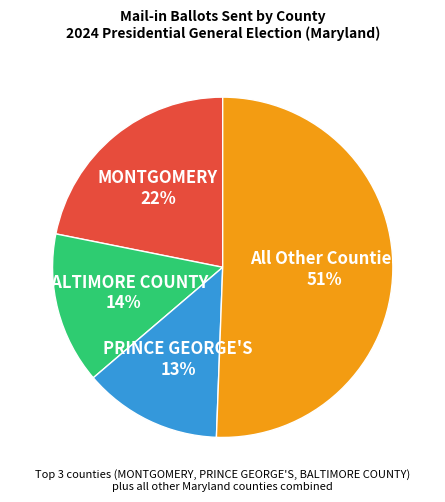

Which category has the biggest portion of the pie?

All Other Counties 51%